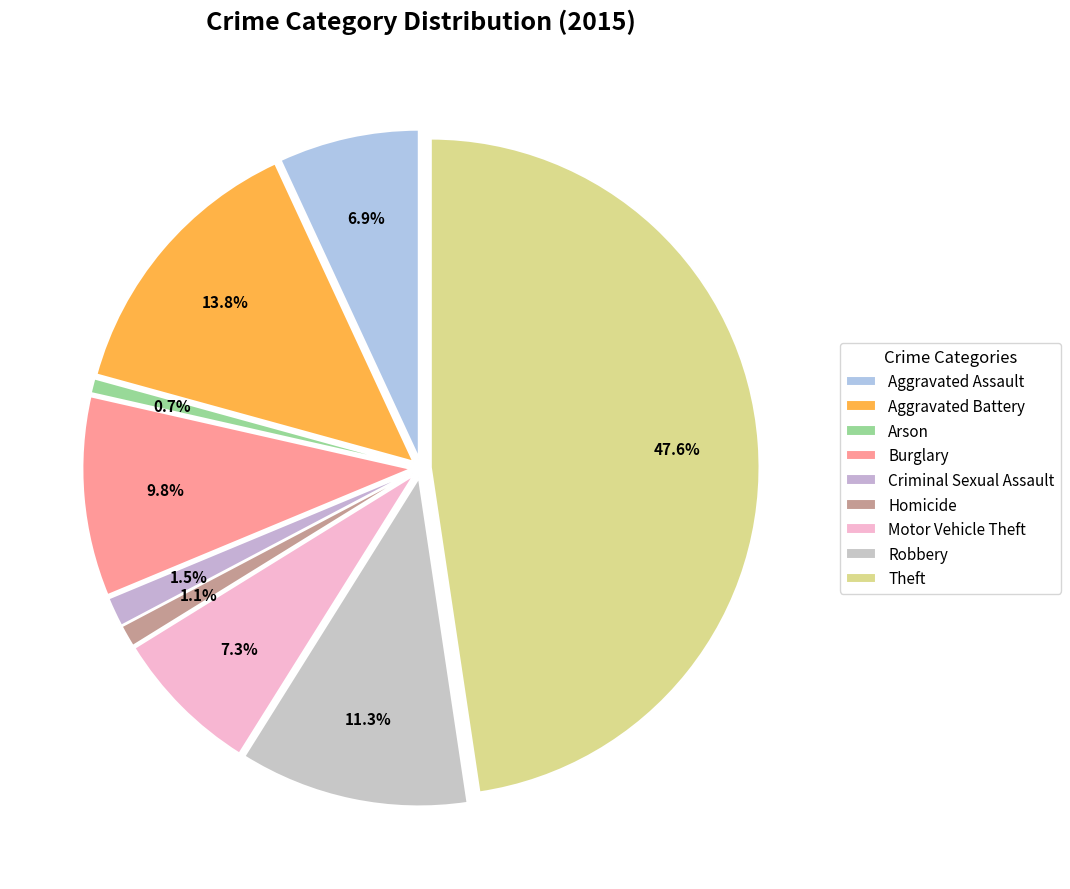

What percentage is the Theft slice, to the nearest percent?

48%